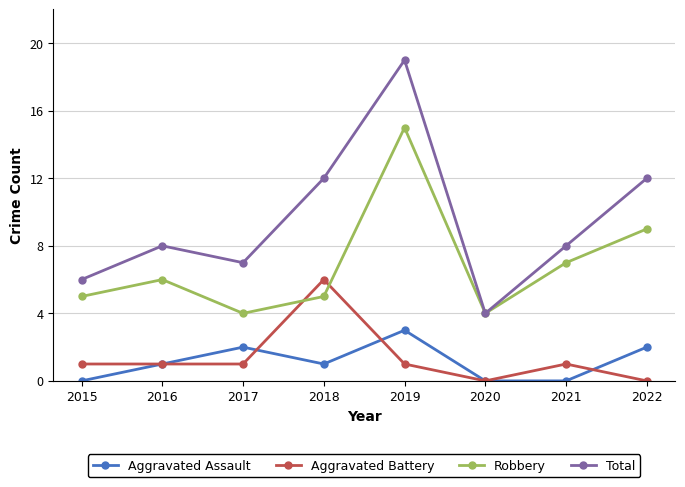

Rank the series by their maximum value, from highest to lowest.

Total, Robbery, Aggravated Battery, Aggravated Assault